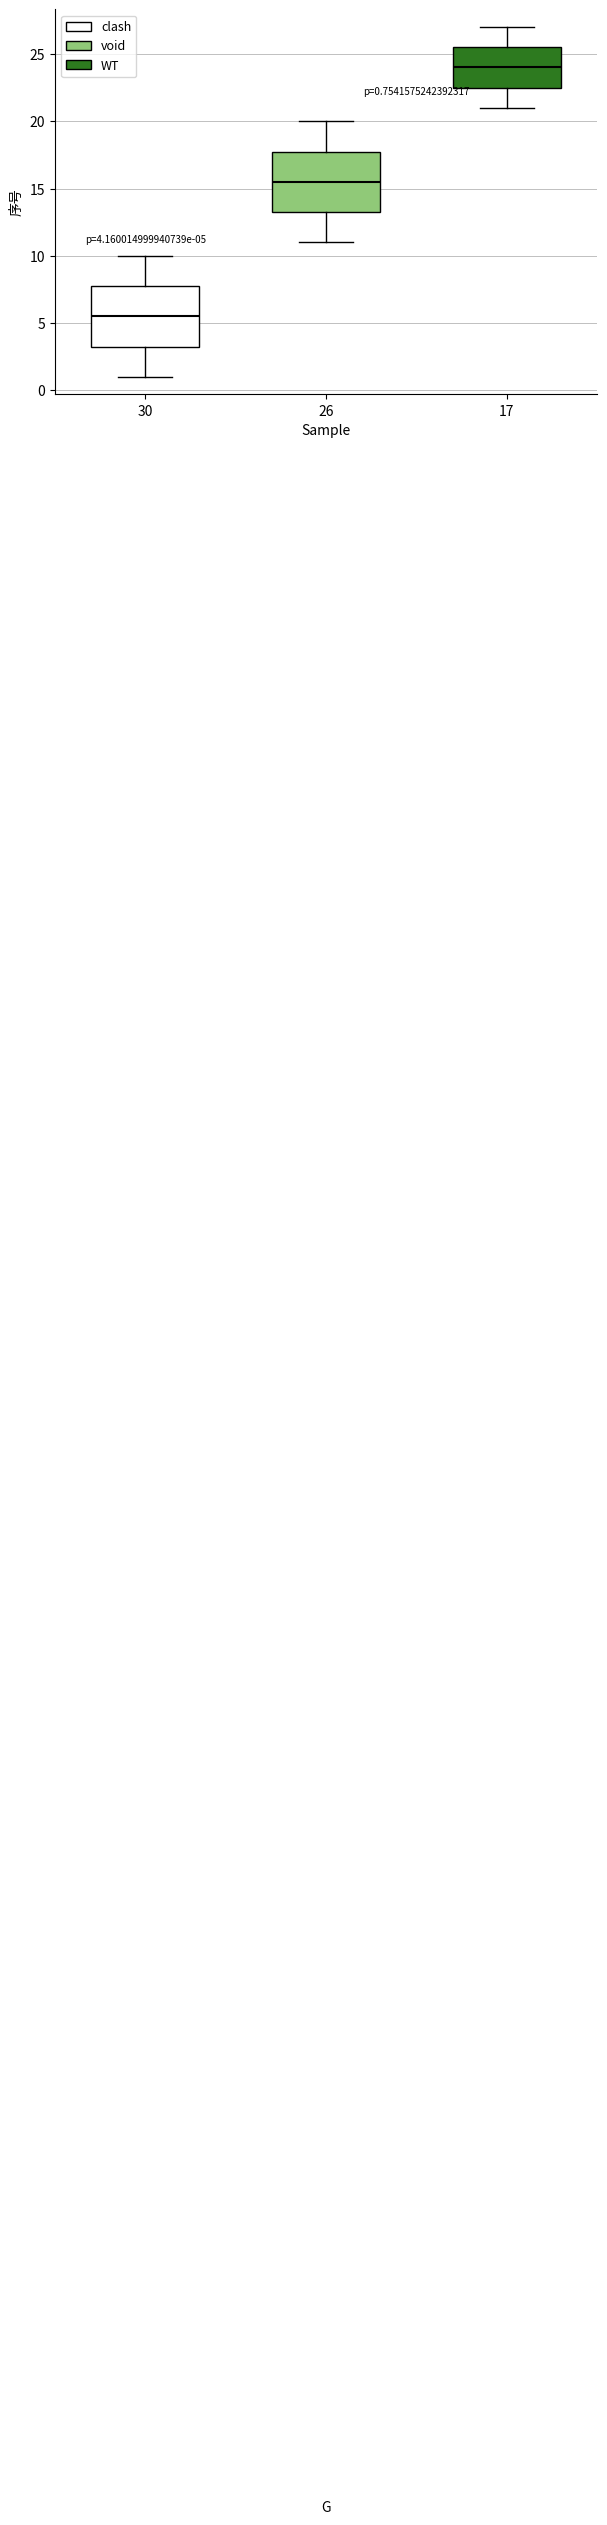

Which box's median line is the highest?

17